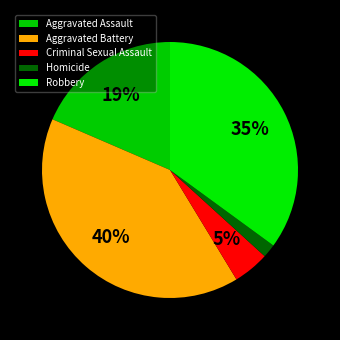

What is the smallest slice in the pie chart?

Homicide